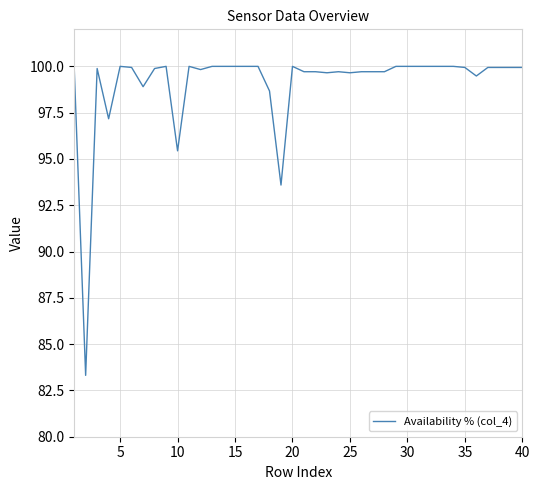

What is the minimum value shown in the chart?

83.3